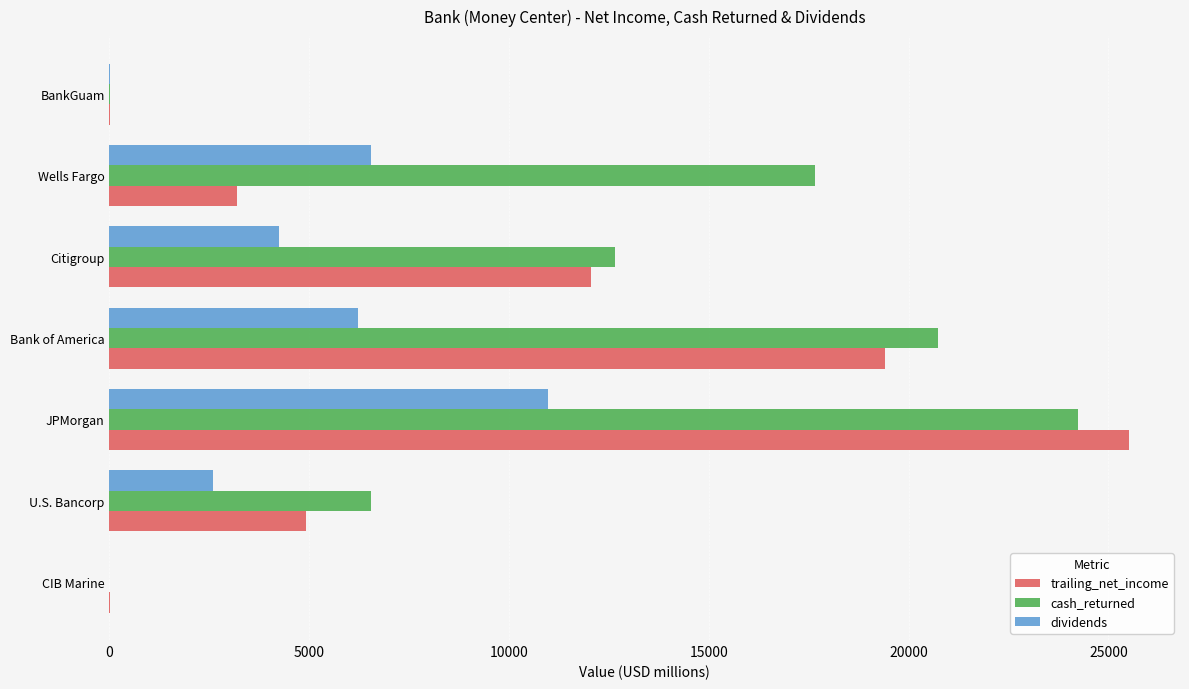

What is the highest value of the dividends series?

10973.5